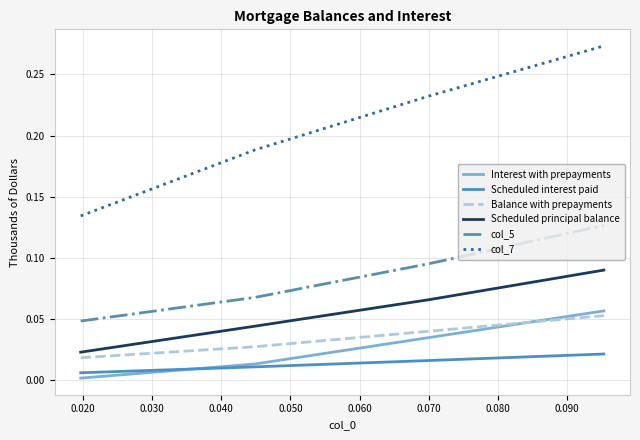

Count the number of data series in this chart.

6